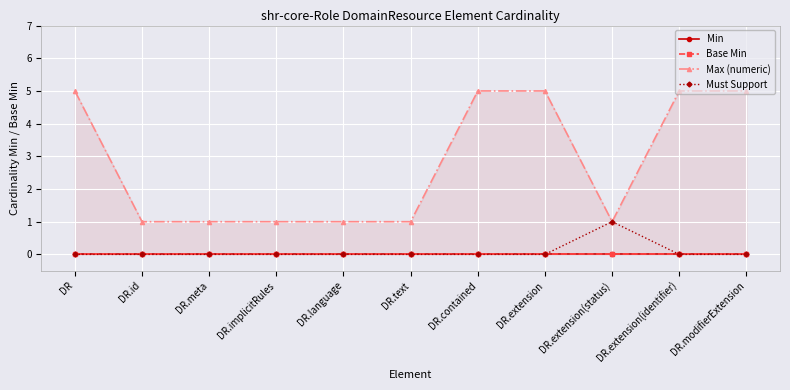

What is the total value across all series at DR.text?

1